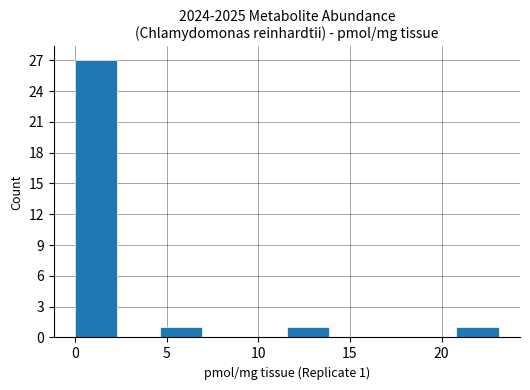

Over which range of the x-axis is the bar tallest?

0.0 to 2.5